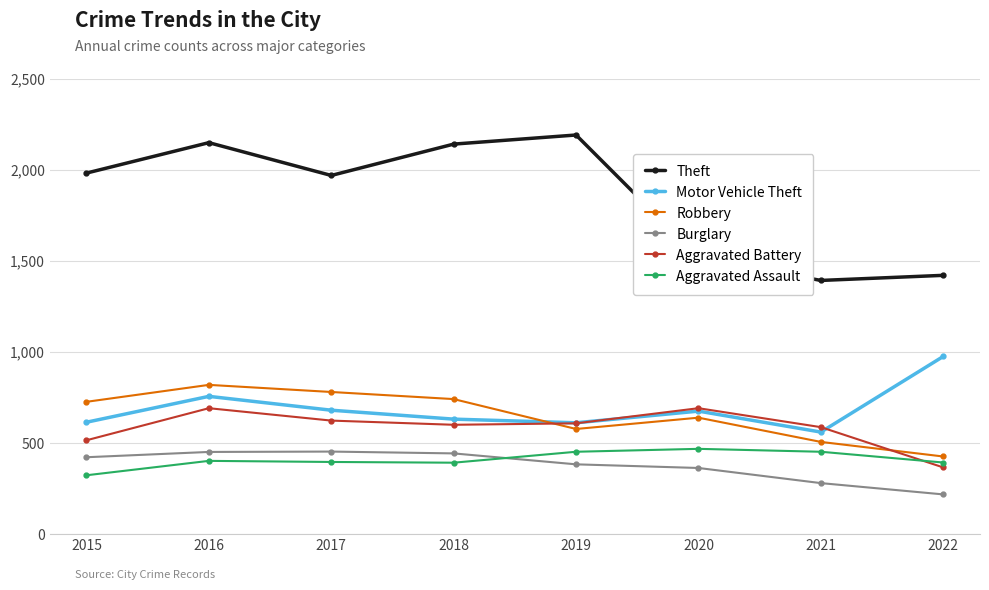

How many categories are shown in the chart?

8